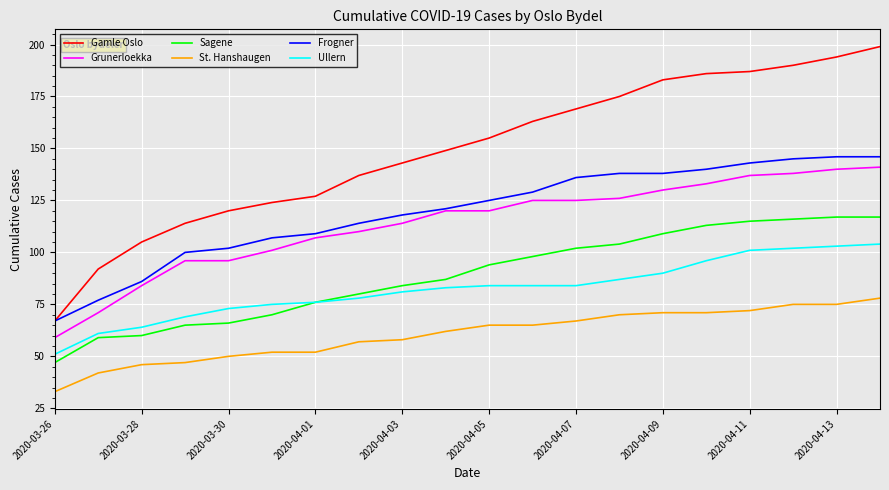

Which series has the widest spread of values?

Gamle Oslo